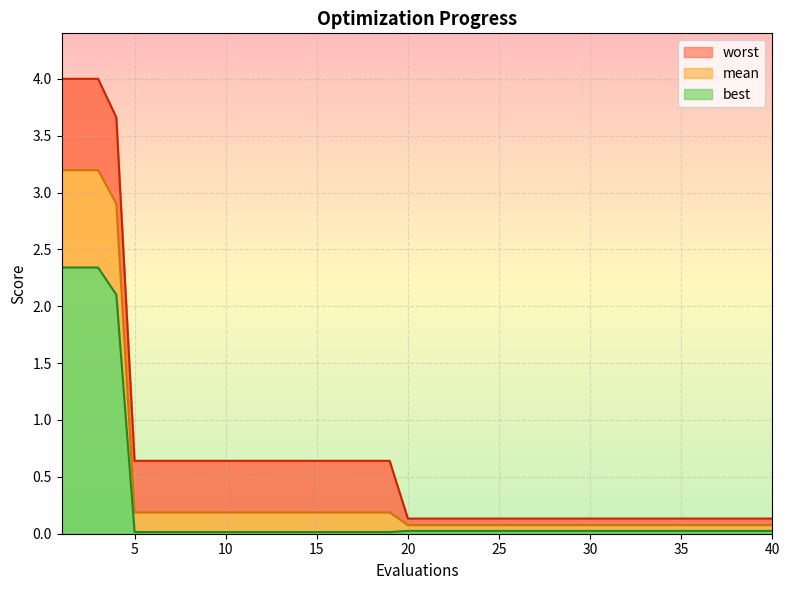

What are all the series names shown in the legend?

mean, best, worst